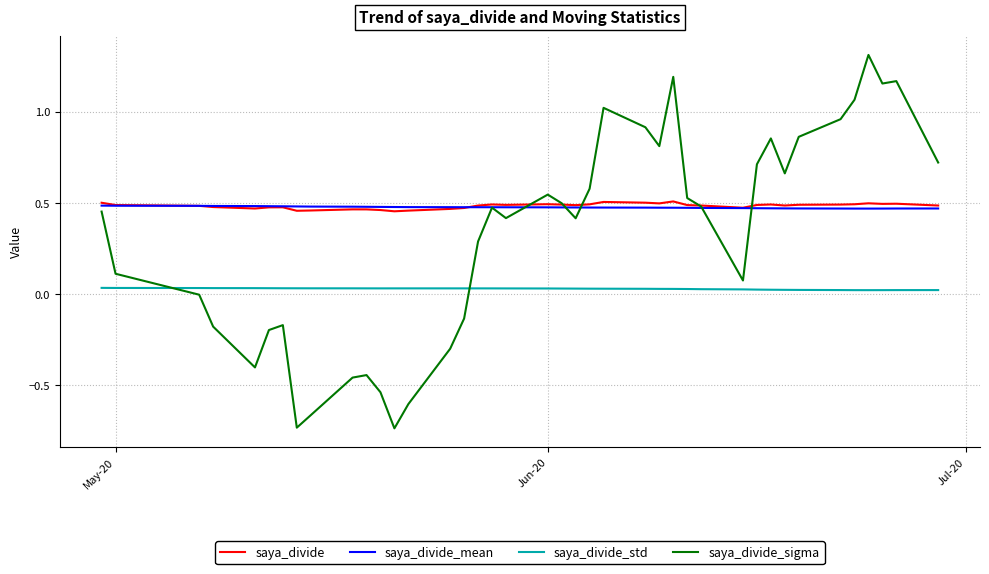

Does the chart display data point markers on the line(s)?

No